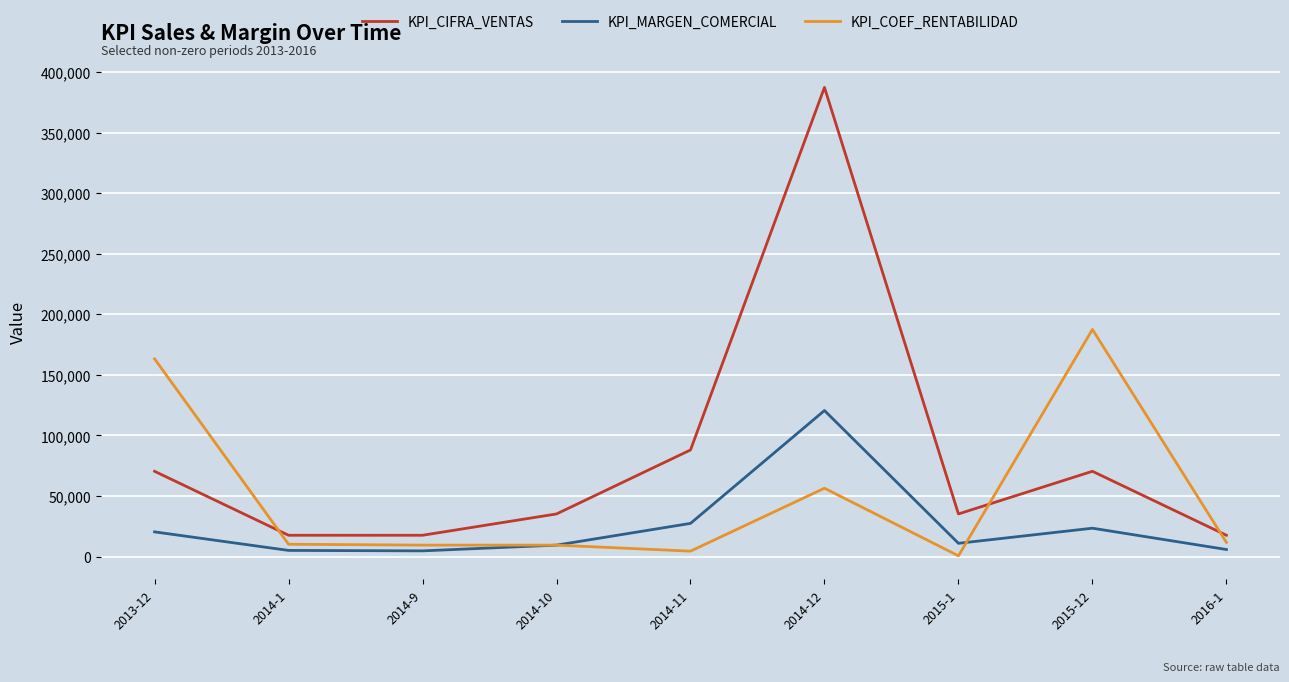

What is the difference between the second highest and second lowest values in the KPI_MARGEN_COMERCIAL series?

22300